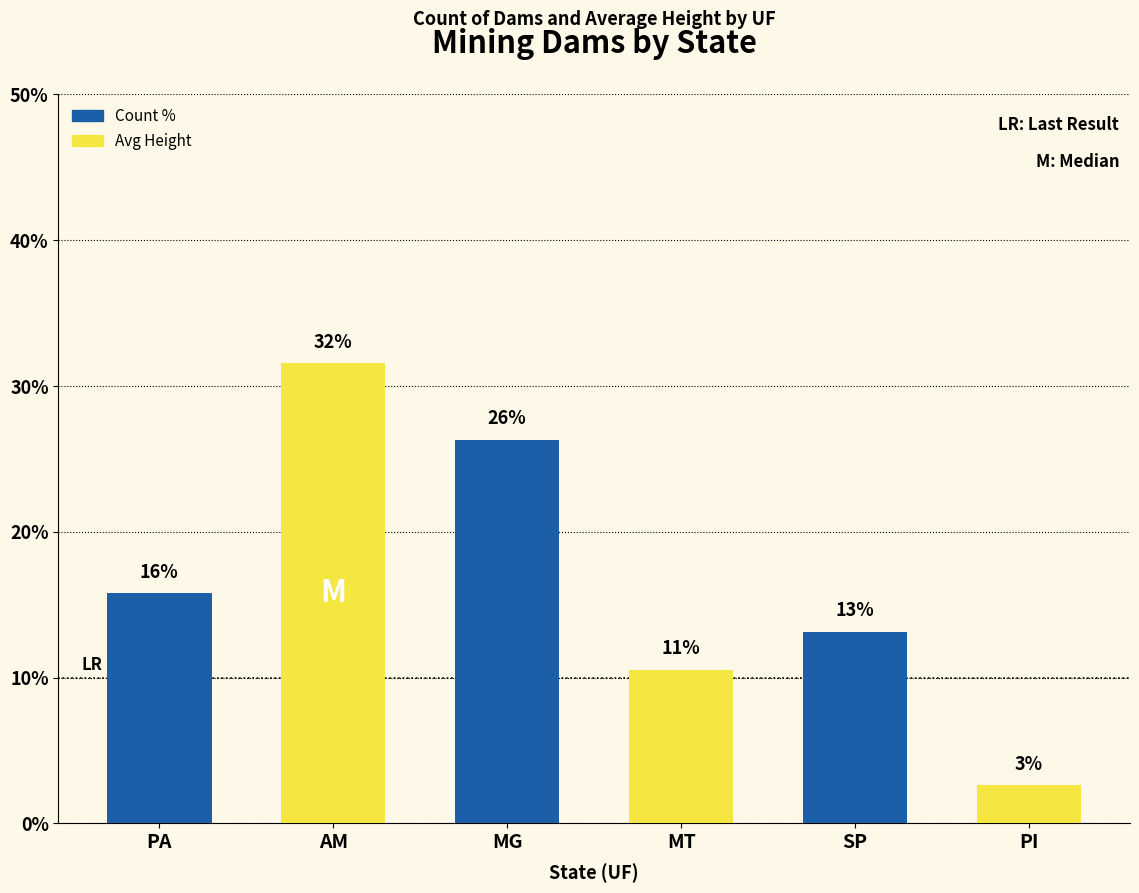

What is the value of the 1st bar from the left?

15.8